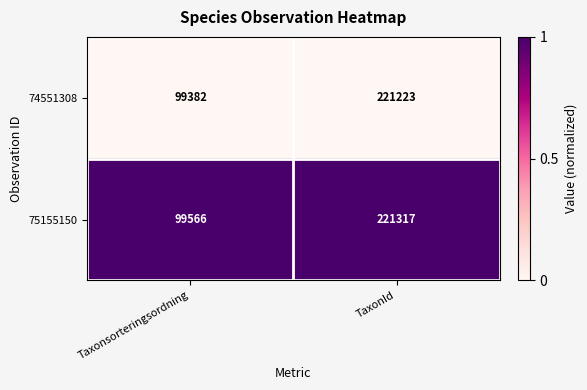

What is the greatest value displayed?

221317